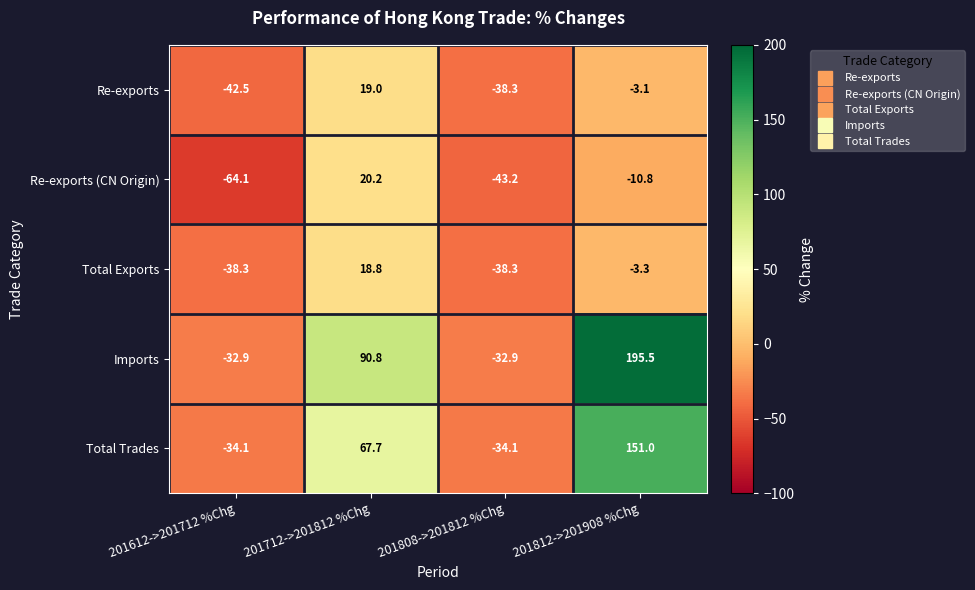

What is the highest value of the Total Trades series?

151.0